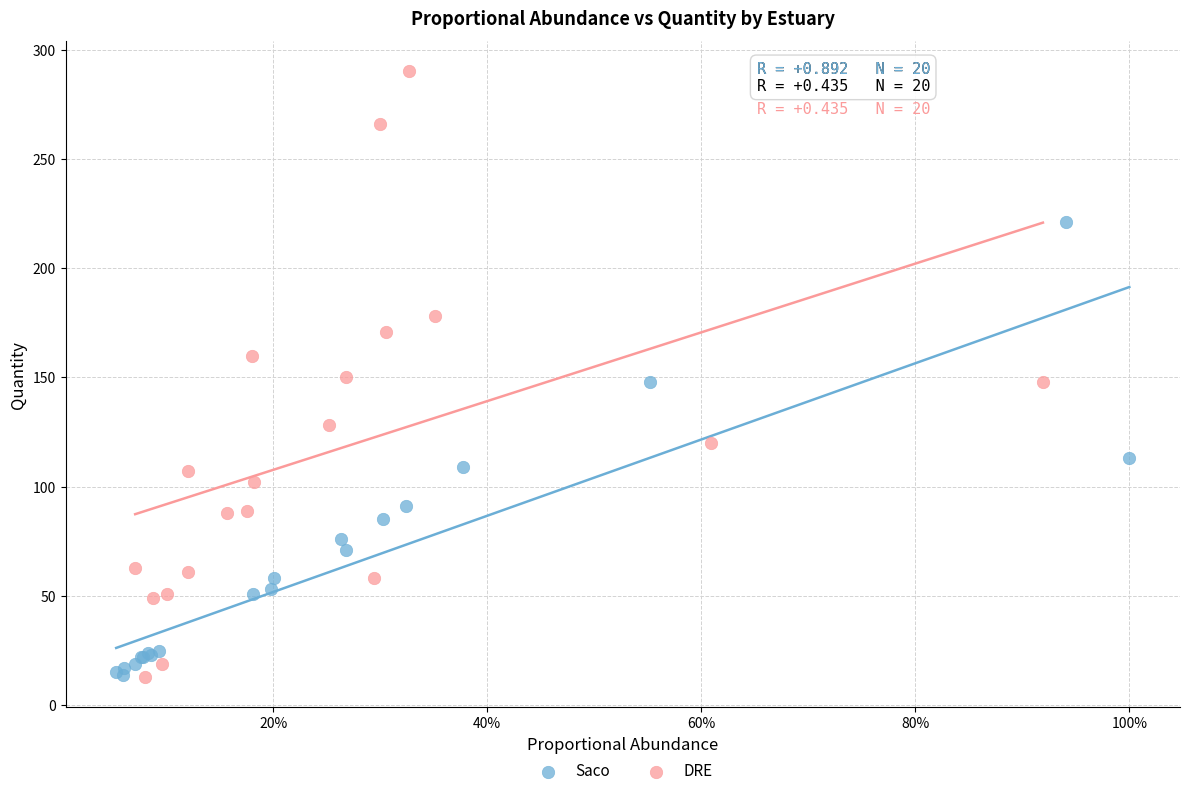

What are all the series names shown in the legend?

Saco, DRE